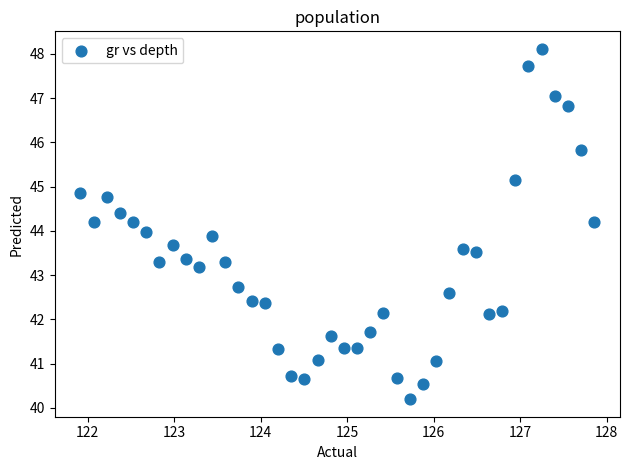

What is the range of Y values (max minus min)?

7.9